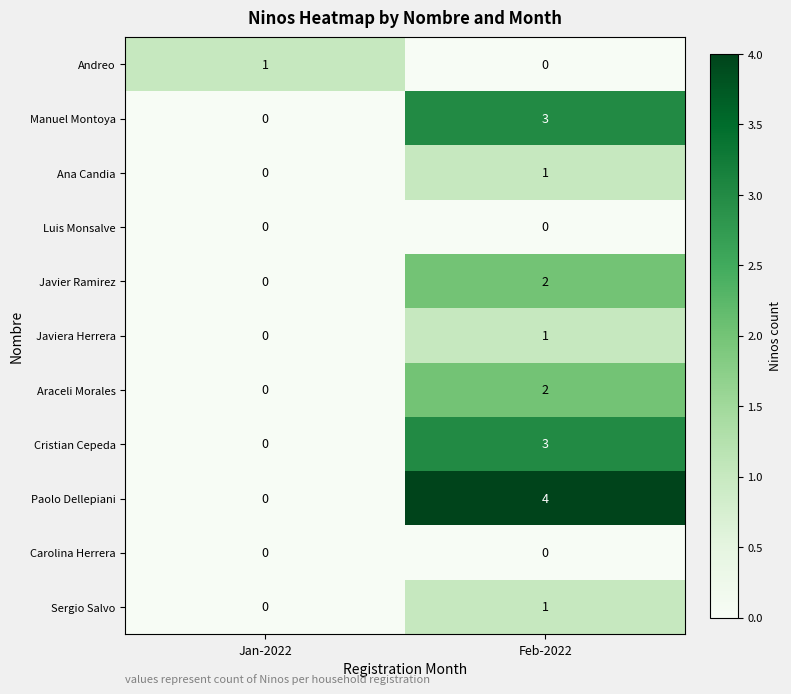

The value of Manuel Montoya at Feb-2022 is 3. True or false?

True